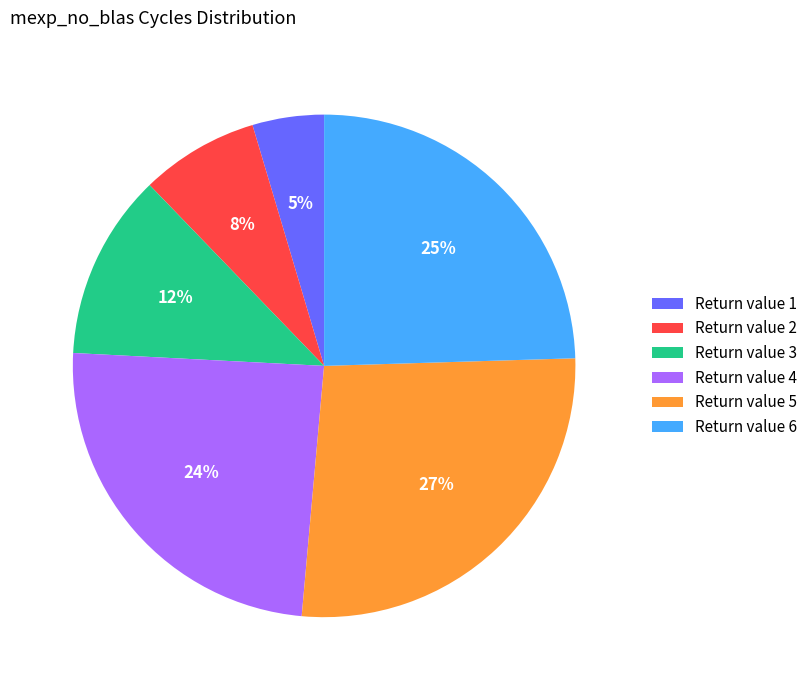

To the nearest percent, what portion does Return value 2 represent?

8%